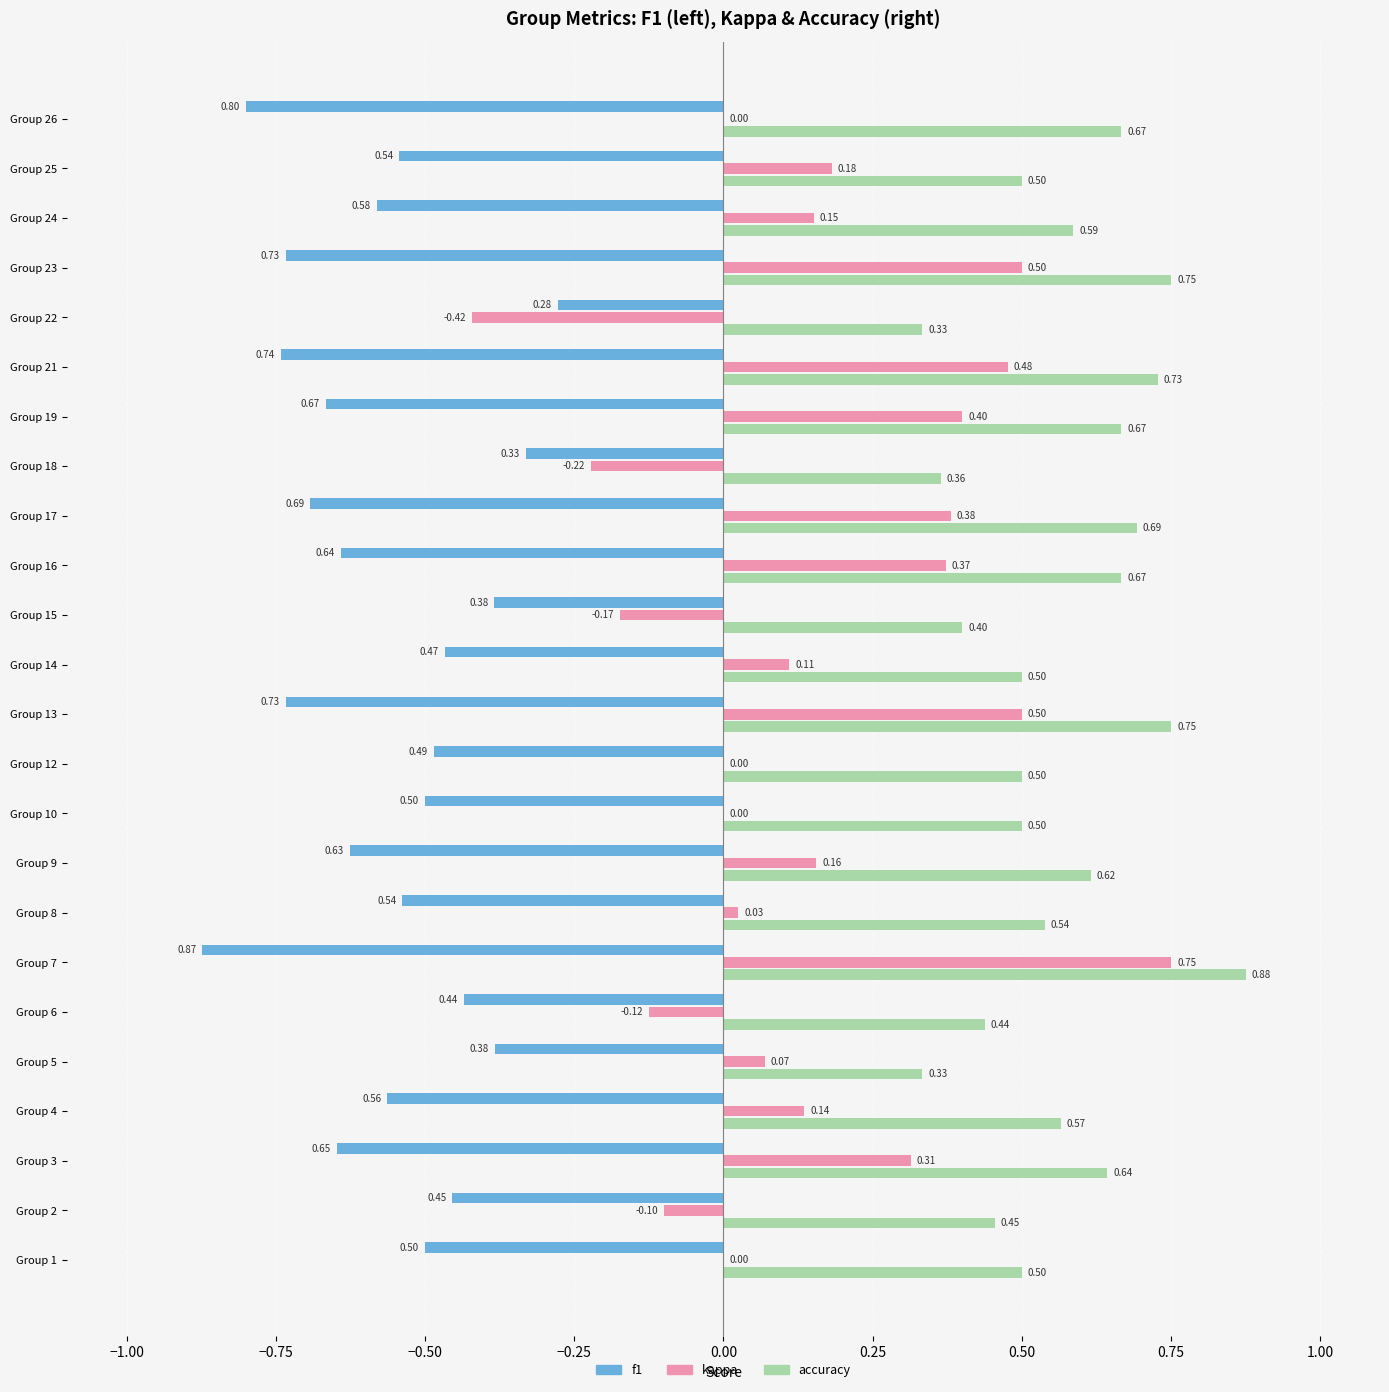

What is the sum of the f1 values at Group 2 and Group 15?

-0.8